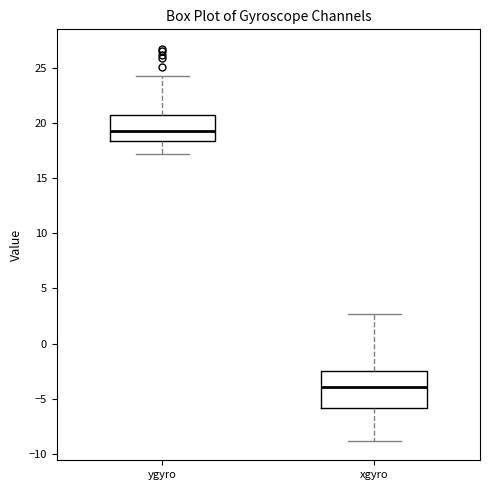

Reading left to right, transcribe this box plot: for each box, give where its median line is, the range the box spans, and where its two whiskers end, as read against the y-axis. The values are not printed on the chart, so give them approximately, as read against the axis.

ygyro: median 19.0, box 18.5 to 20.5, whiskers 17.0 to 24.0
xgyro: median -4.0, box -6.0 to -2.5, whiskers -9.0 to 2.5